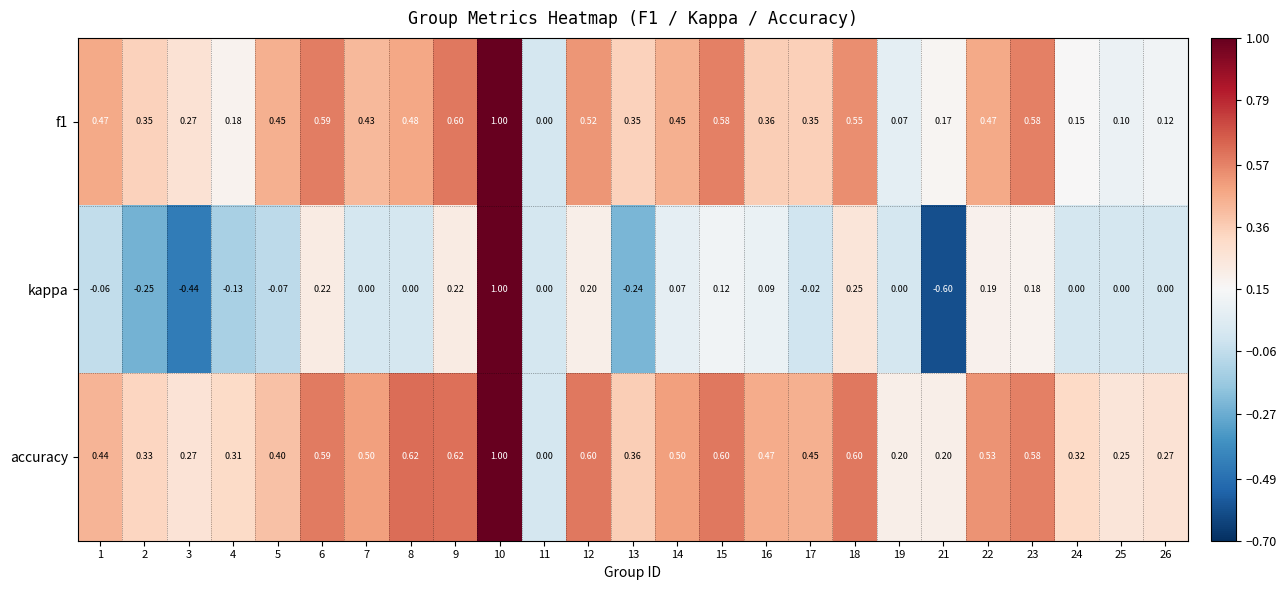

Which series has the largest total across all categories?

accuracy